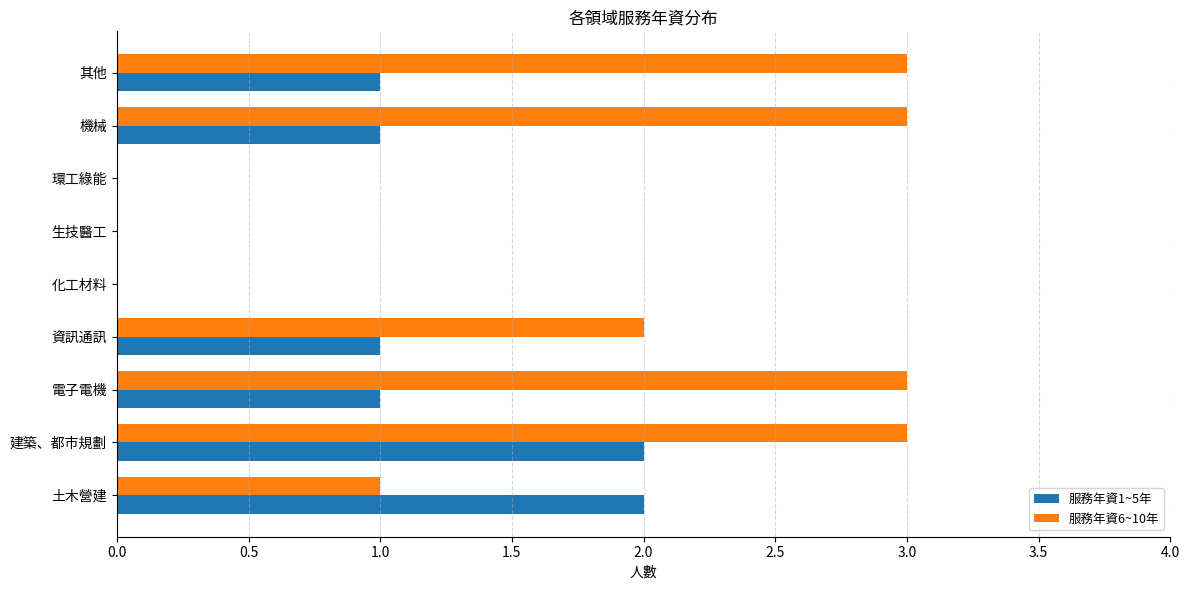

Is the value of 服務年資6~10年 at 機械 greater than the value of 服務年資1~5年 at 電子電機?

Yes